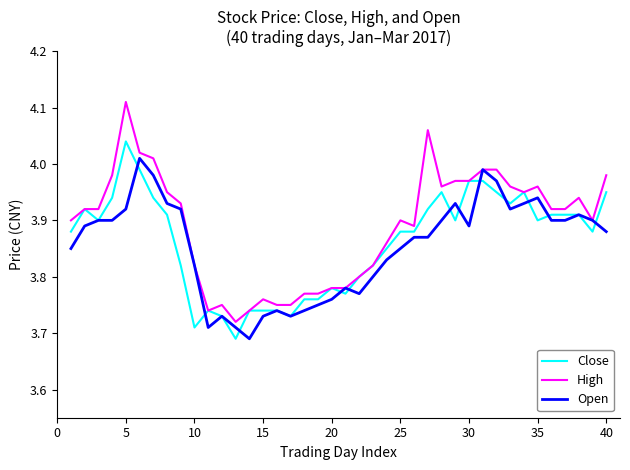

What are all the series names shown in the legend?

Close, High, Open